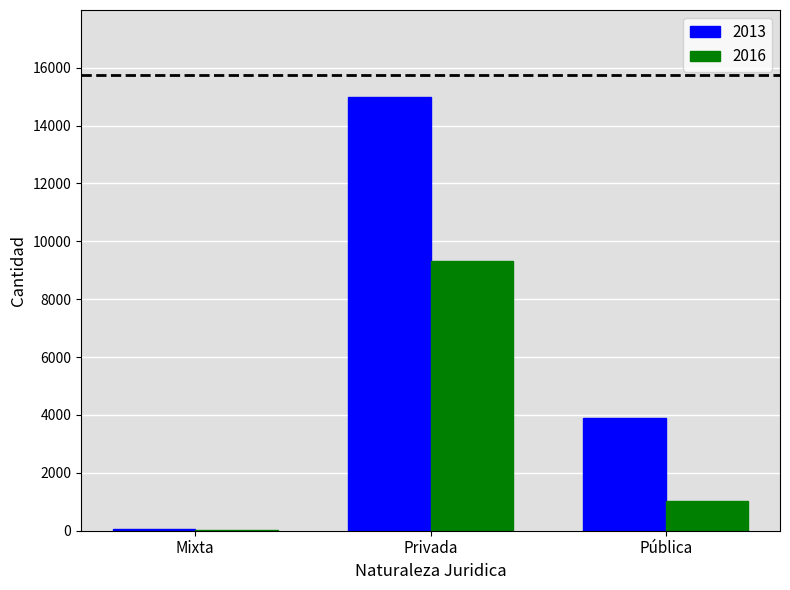

Between Mixta and Privada, which series saw the biggest shift?

2013